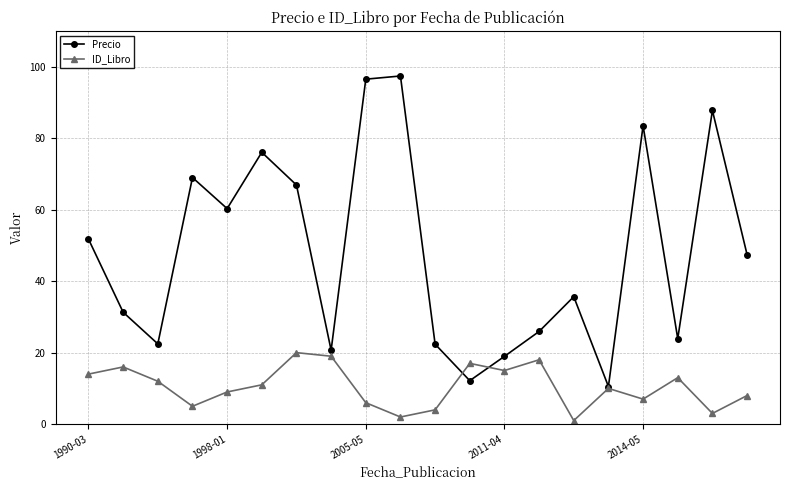

What are all the series names shown in the legend?

Precio, ID_Libro